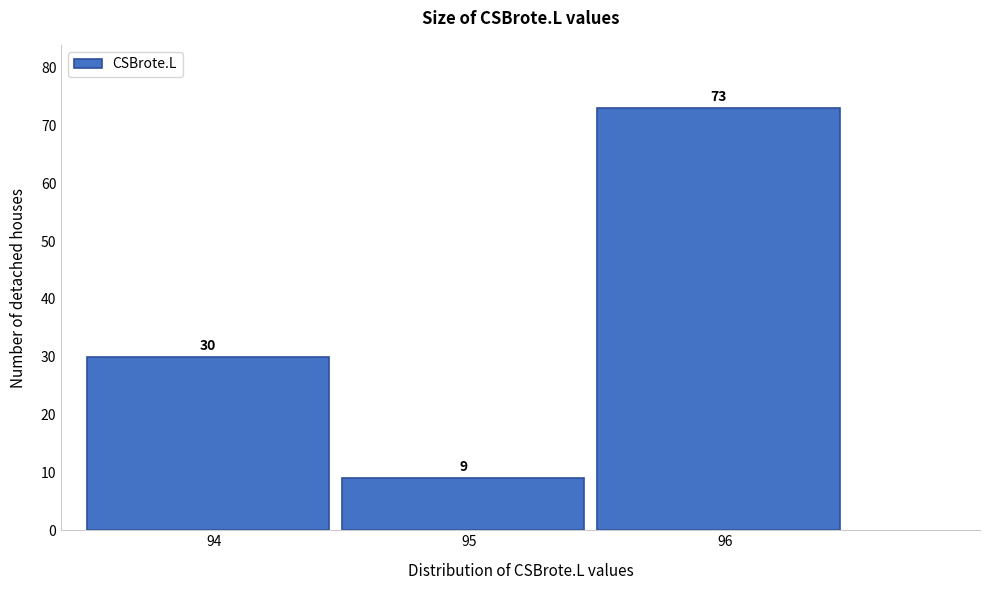

How tall is the bar that spans 94.5 to 95.5 on the x-axis?

9